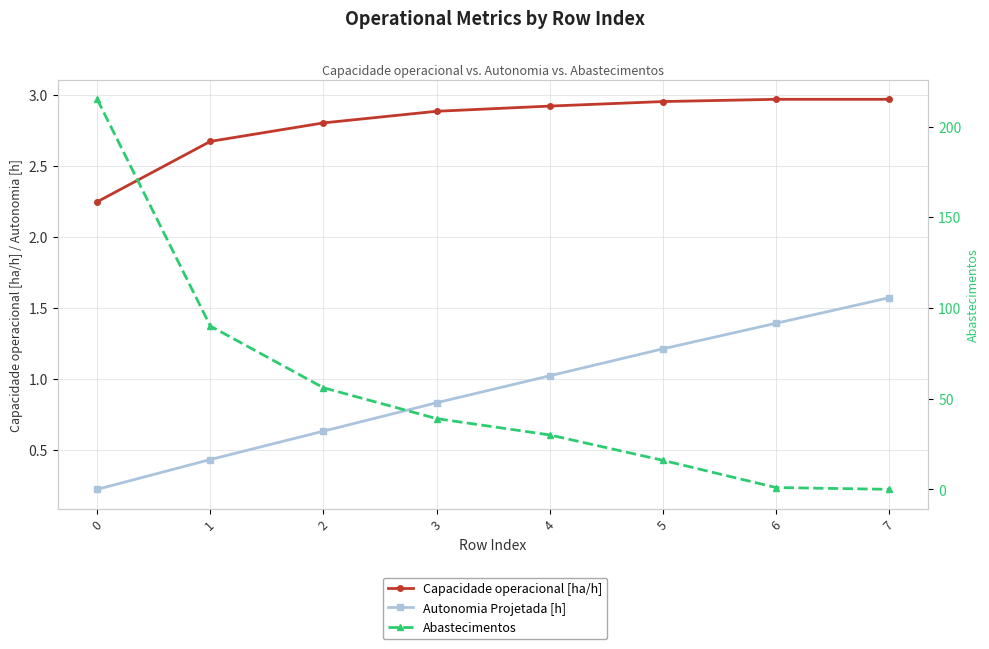

How many values in Abastecimentos are above zero?

7